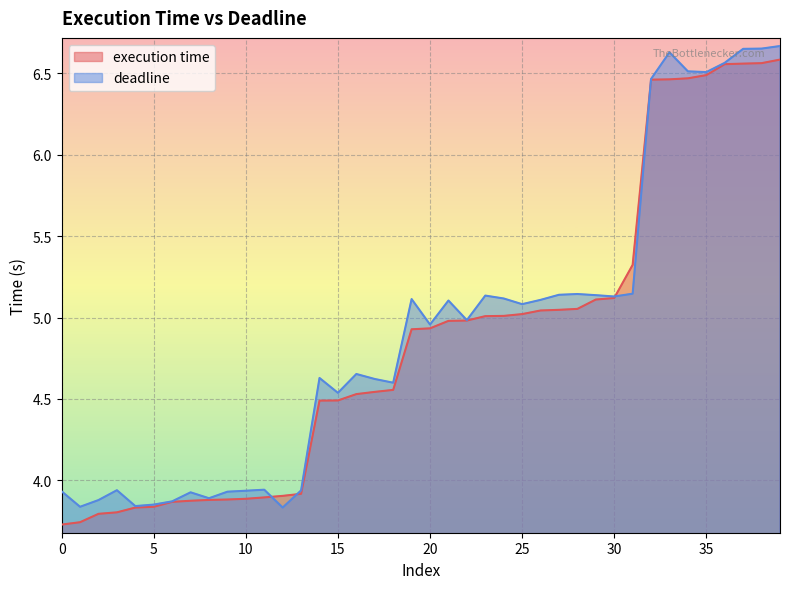

What are all the series names shown in the legend?

execution time, deadline